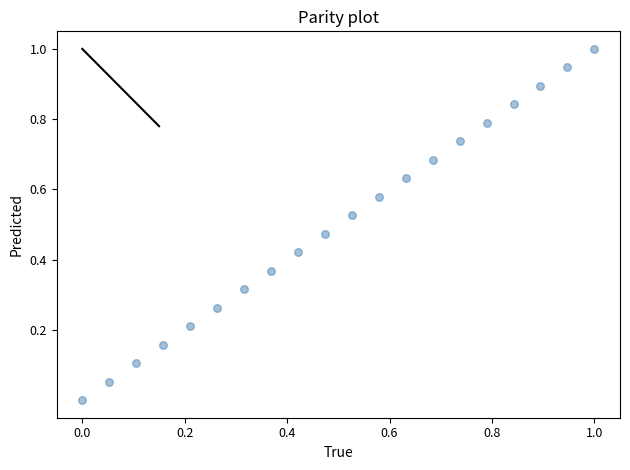

What is the range of Y values (max minus min)?

1.0